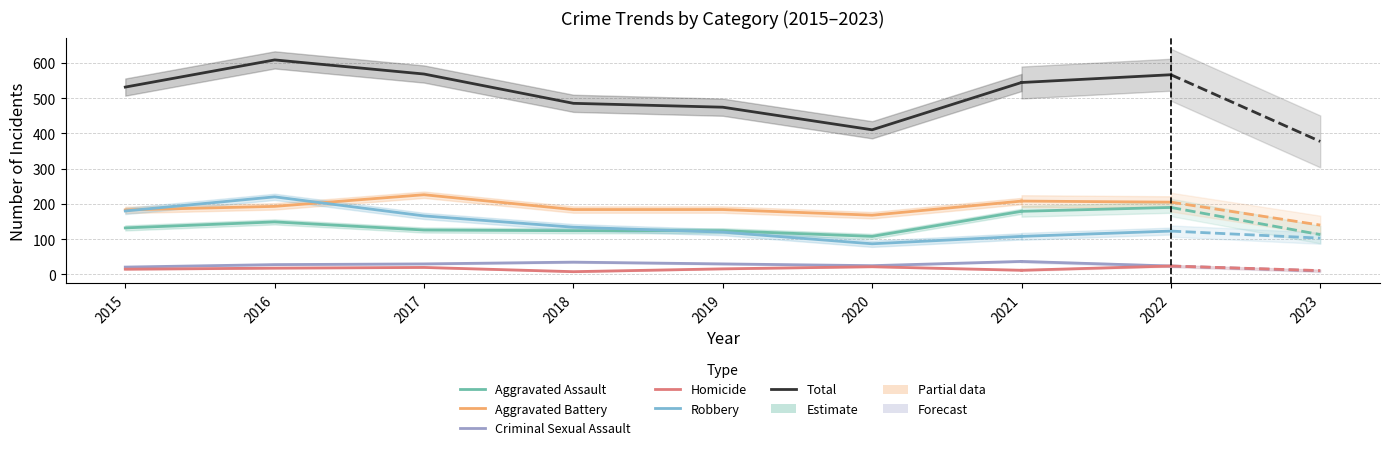

At how many categories does at least one series exceed 605?

1